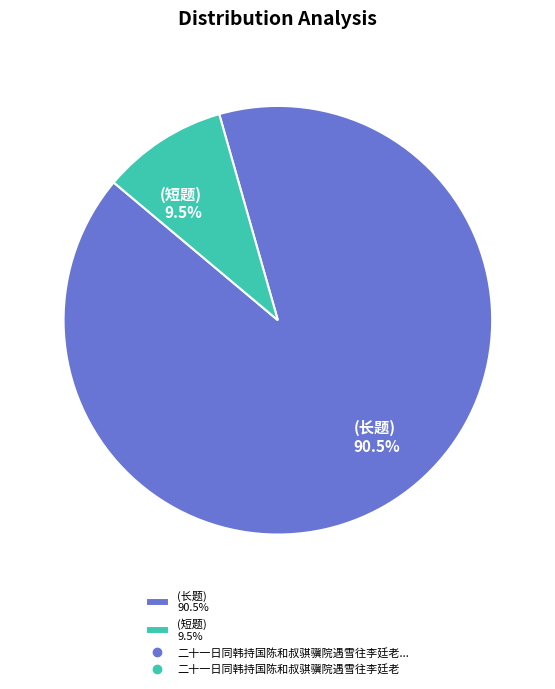

What is the total percentage of (短题) 9.5% and (长题) 90.5%?

100.0%